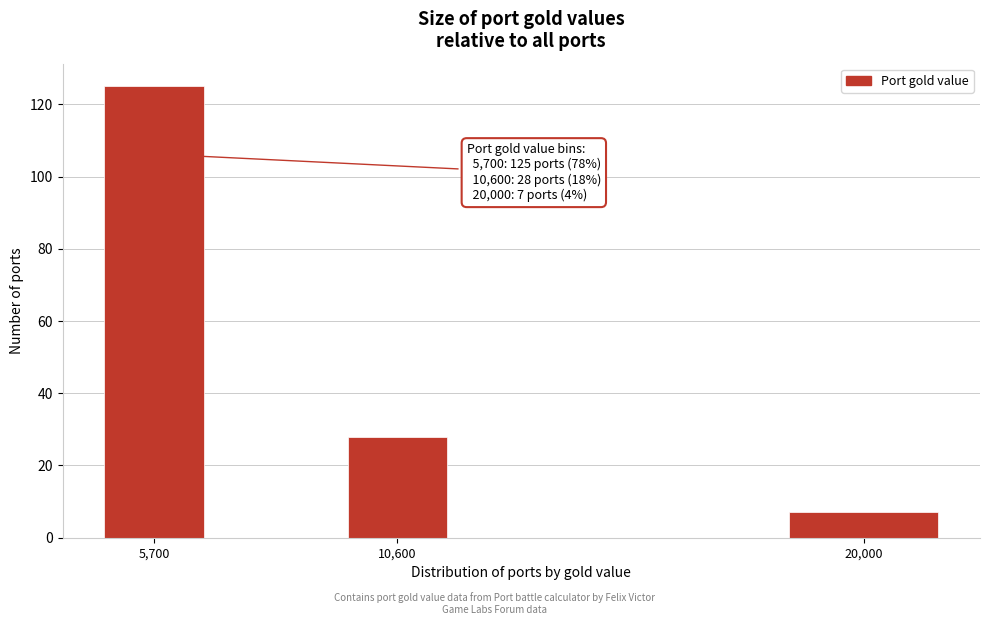

Reading right to left, what are all the values shown in this chart?

7	28	125